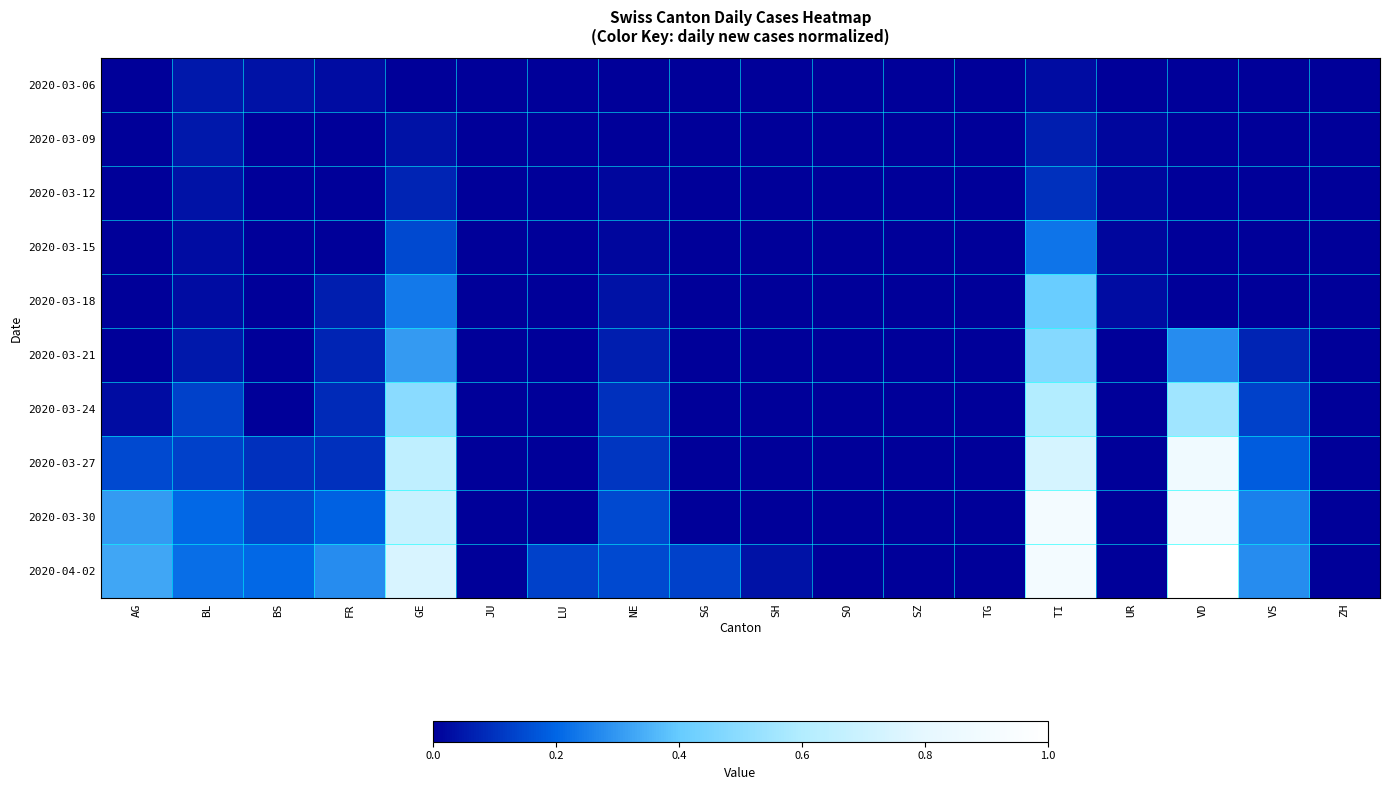

Which has a higher value, TG or LU?

TG